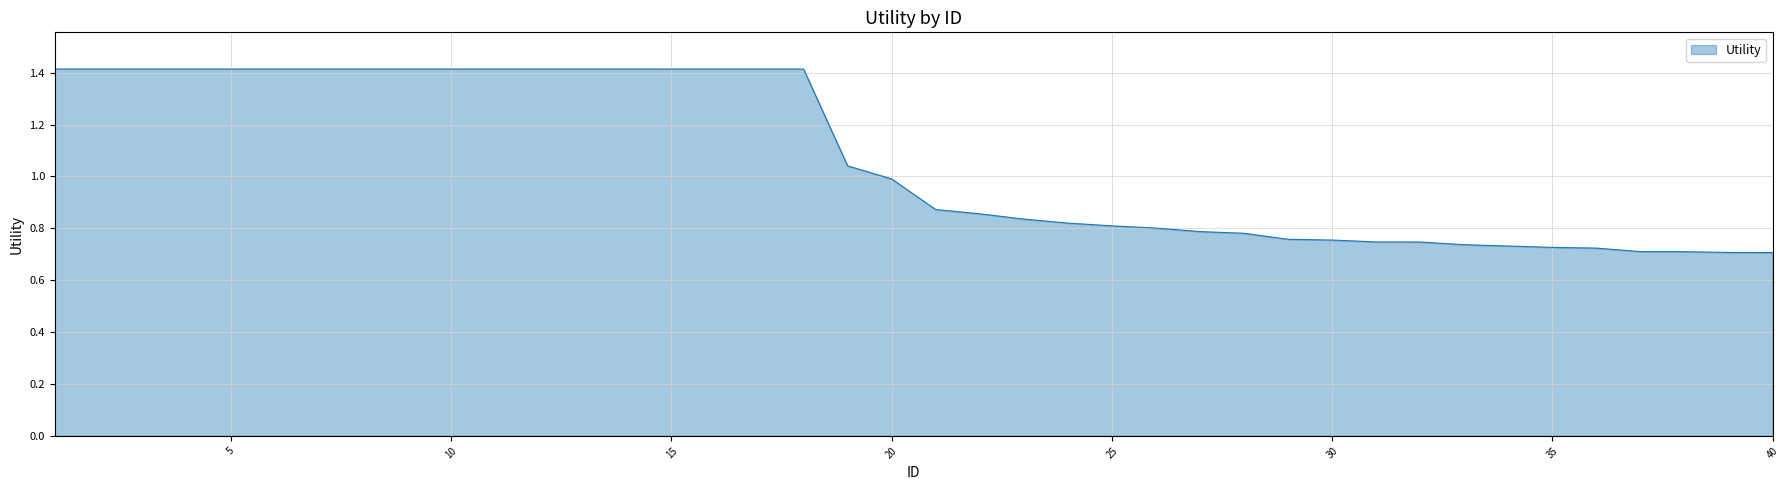

What is the maximum value shown in the chart?

1.4